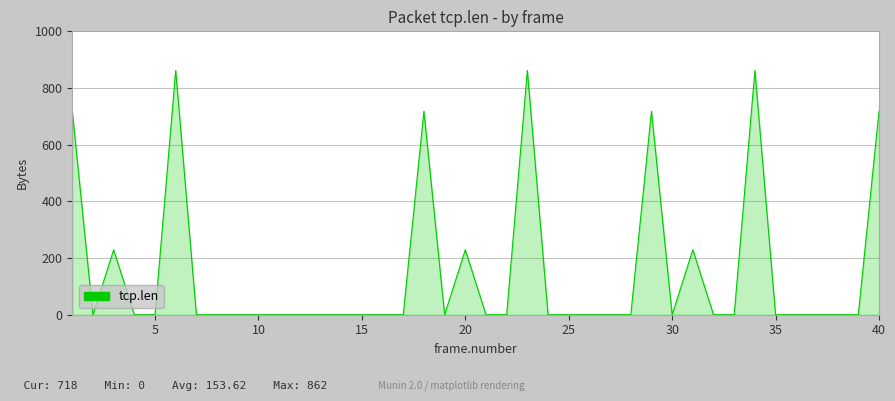

What is the greatest value displayed?

862